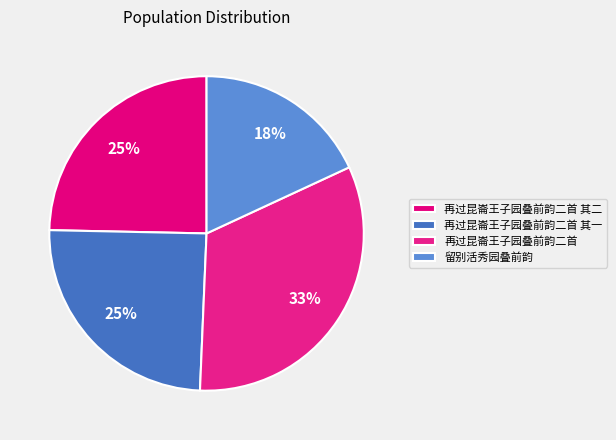

What percentage do 再过昆崙王子园叠前韵二首 其二 and 再过昆崙王子园叠前韵二首 together represent?

57.2%